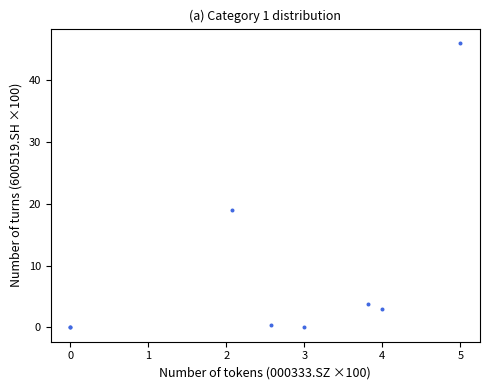

What Y value in the scatter plot is closest to 23?

19.0